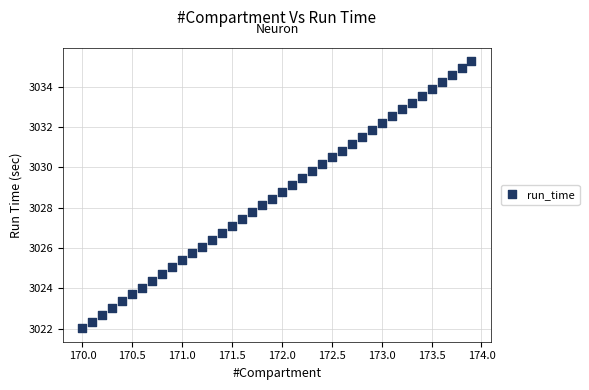

What is the range of X values (max minus min)?

3.9